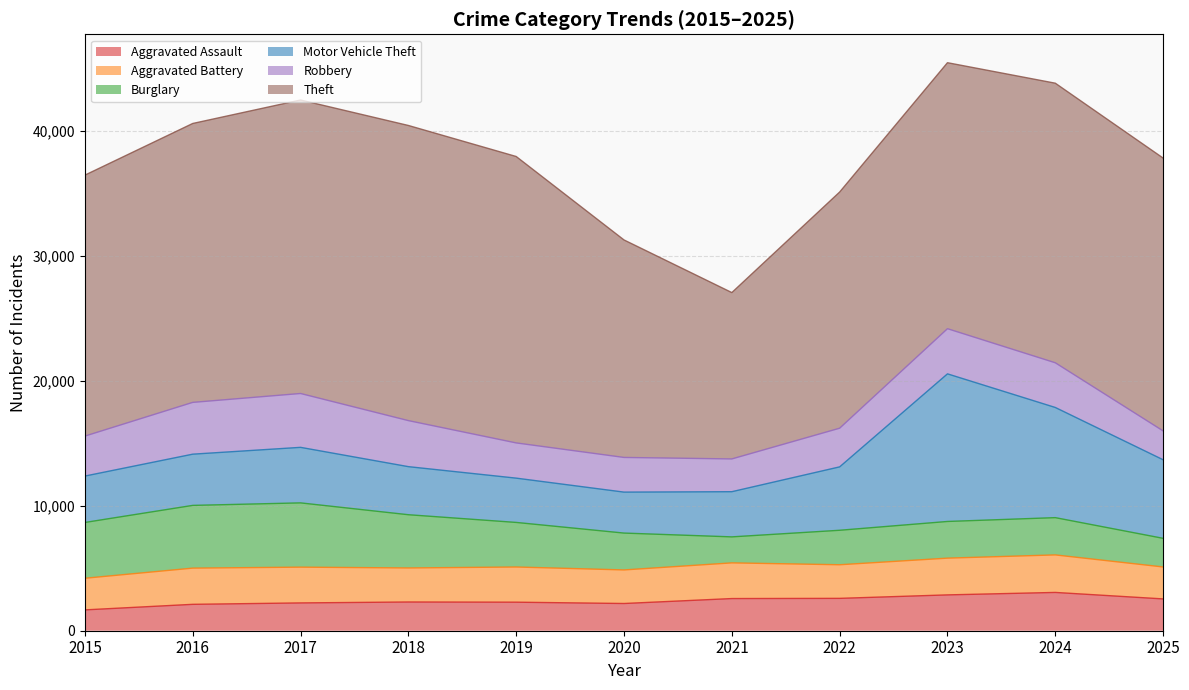

How many lines are shown in the chart?

6